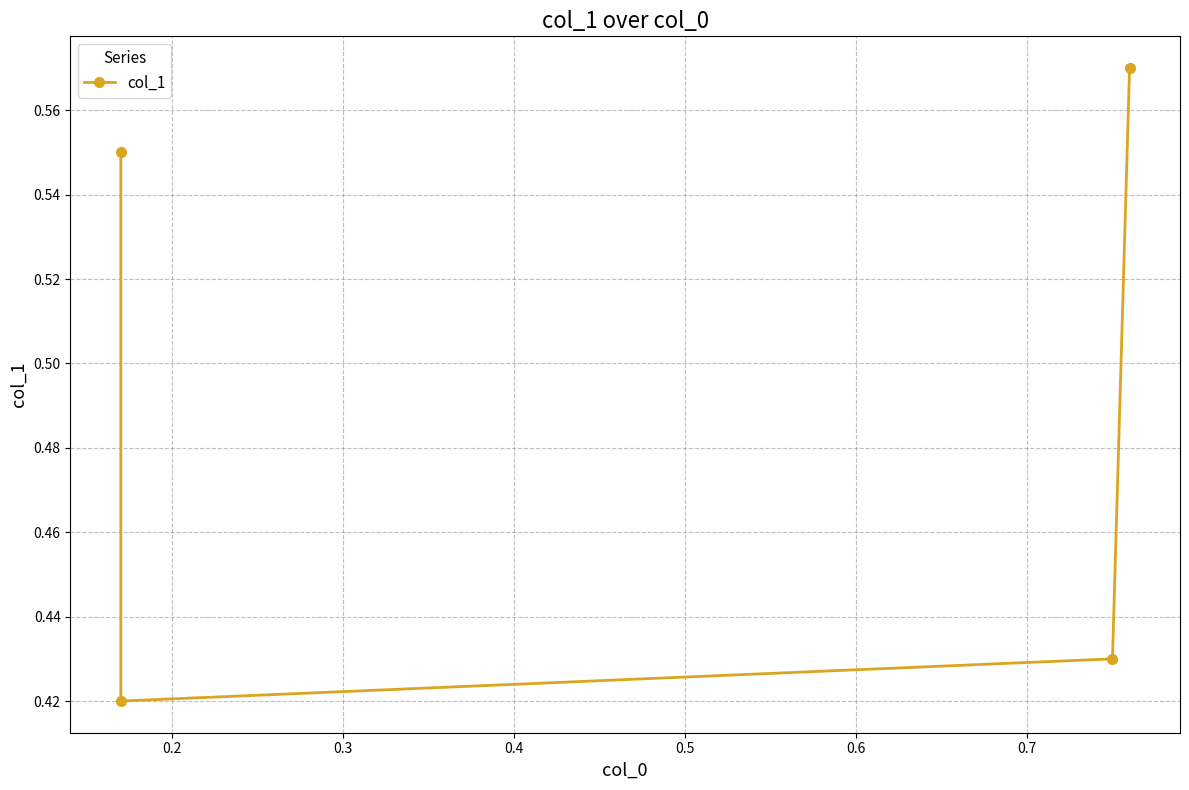

What is the difference between the maximum and minimum values?

0.1